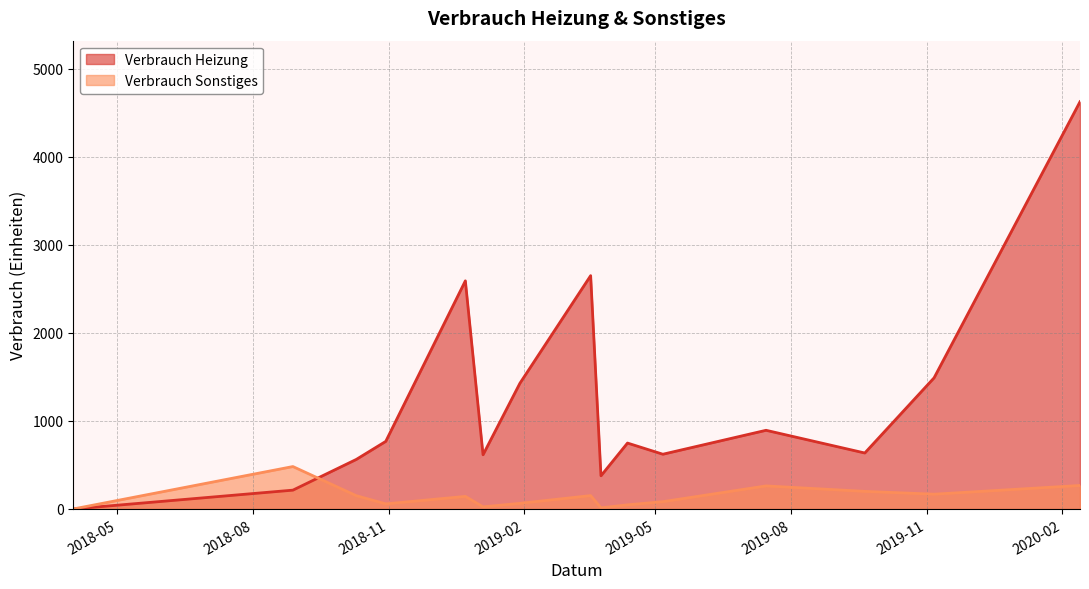

Reading right to left, transcribe all the data shown in this chart.

Verbrauch Heizung: 2020-02-13=4627	2019-11-06=1490	2019-09-20=636	2019-07-15=894	2019-05-06=622	2019-04-12=749	2019-03-25=377	2019-03-18=2651	2019-01-29=1428	2019-01-04=616	2018-12-23=2592	2018-10-30=768	2018-10-10=563	2018-08-28=214	2018-04-01=0
Verbrauch Sonstiges: 2020-02-13=267	2019-11-06=168	2019-09-20=200	2019-07-15=262	2019-05-06=83	2019-04-12=47	2019-03-25=13	2019-03-18=152	2019-01-29=64	2019-01-04=24	2018-12-23=143	2018-10-30=58	2018-10-10=151	2018-08-28=482	2018-04-01=0